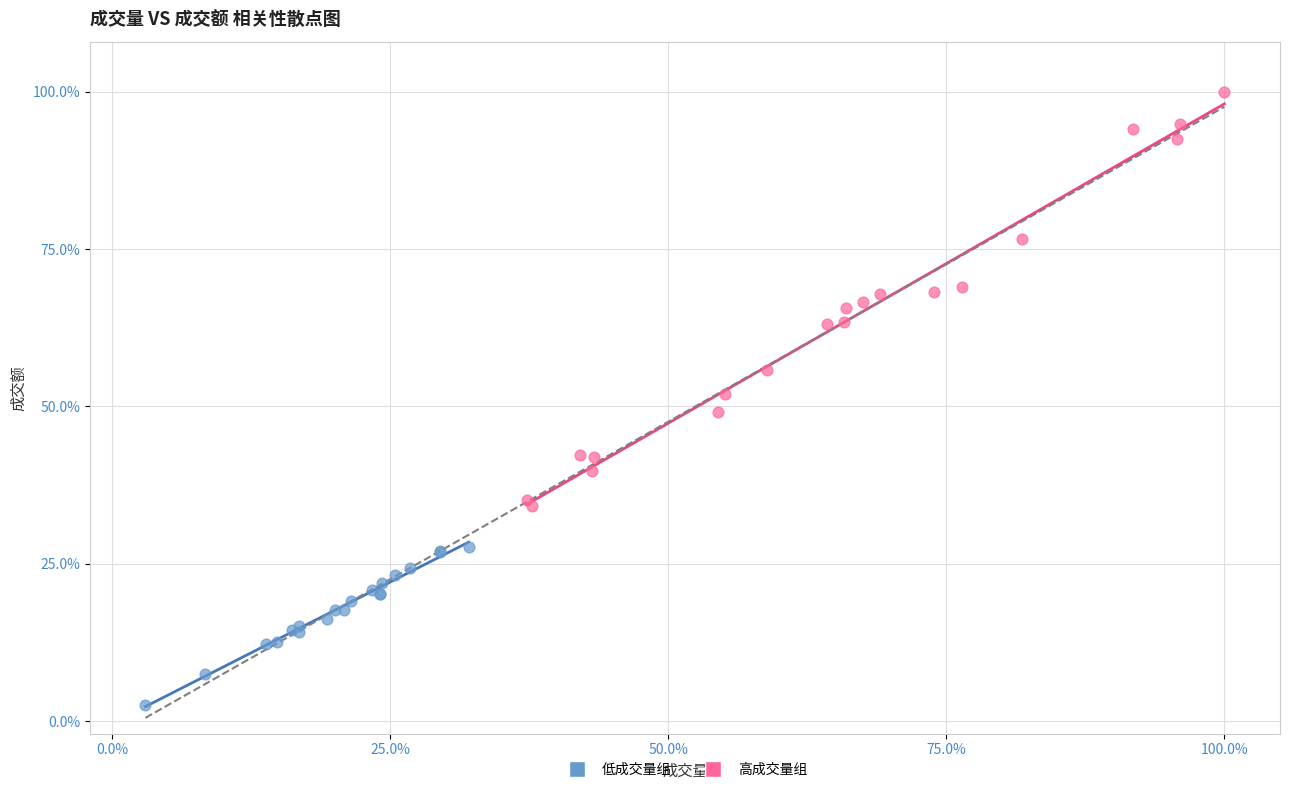

Which series contains the lowest Y value?

低成交量组